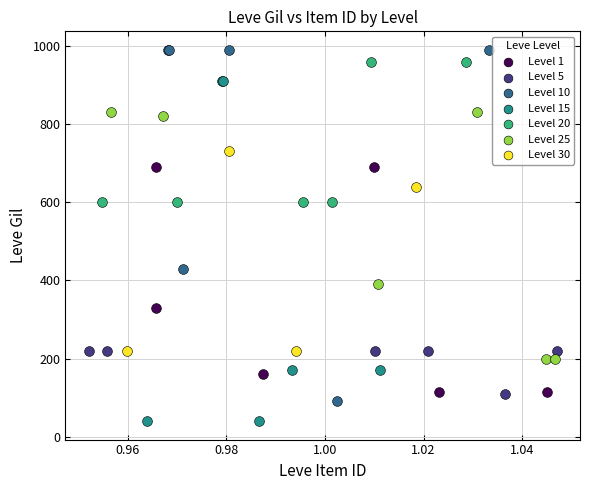

Which series reaches the maximum Y coordinate?

Level 10